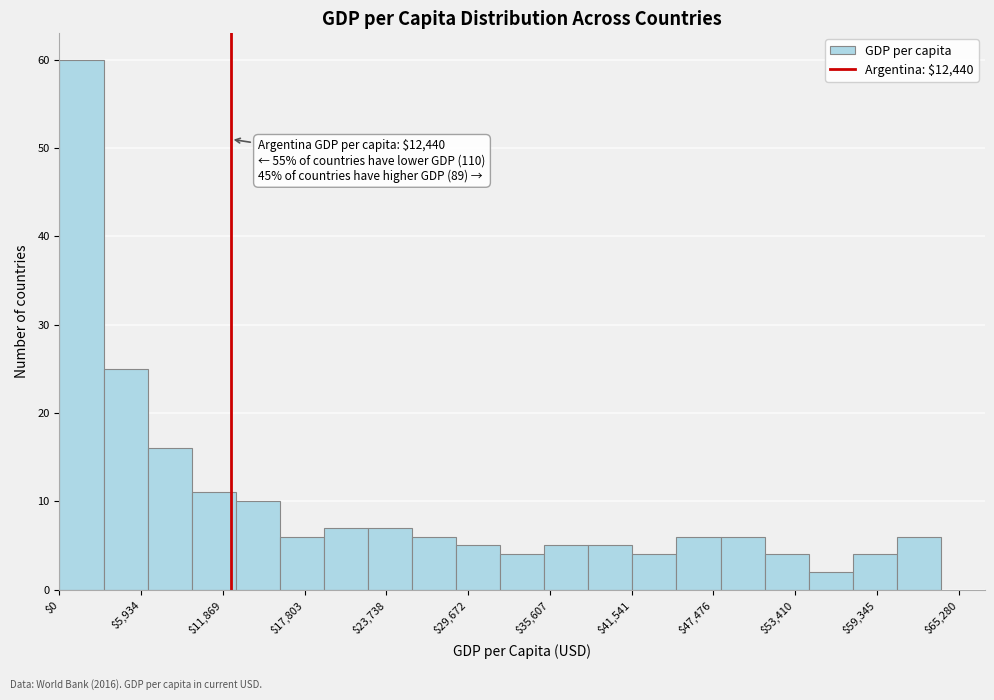

Read against the x-axis, roughly where is the centre of the tallest bar?

2000